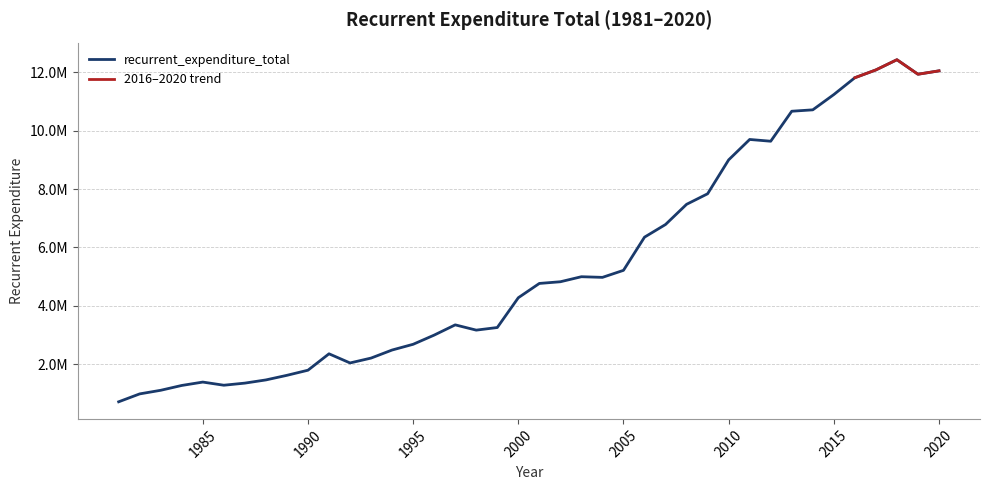

How many values exceed 4766584?

19